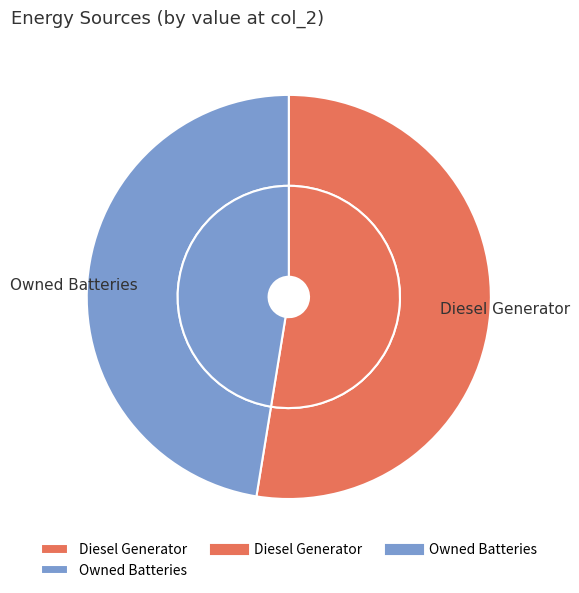

What percentage is NOT represented by Owned PV?

100.0%